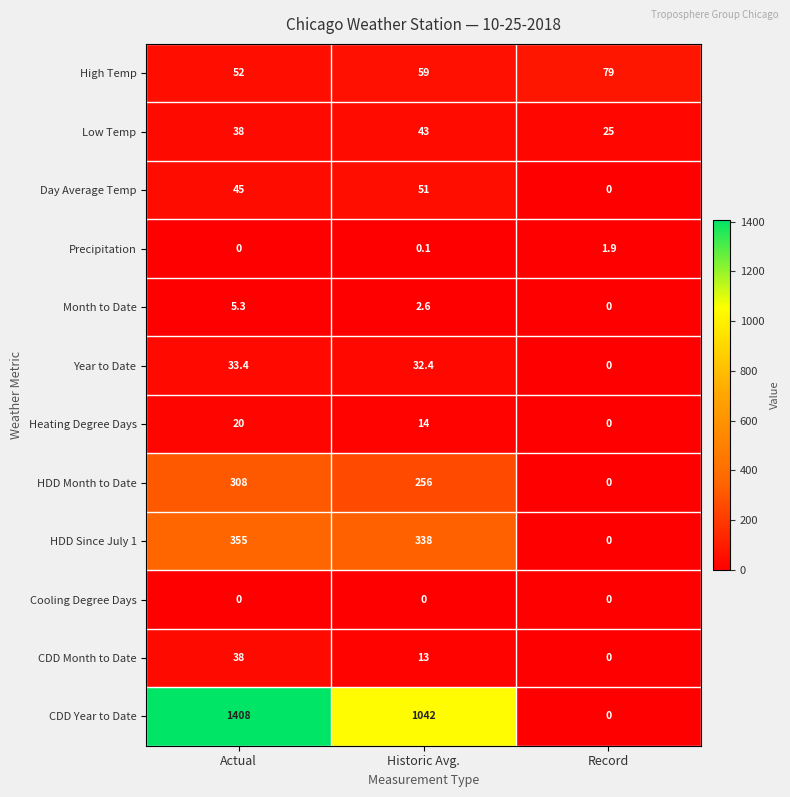

What value does the High Temp series have at Historic Avg.?

59.0